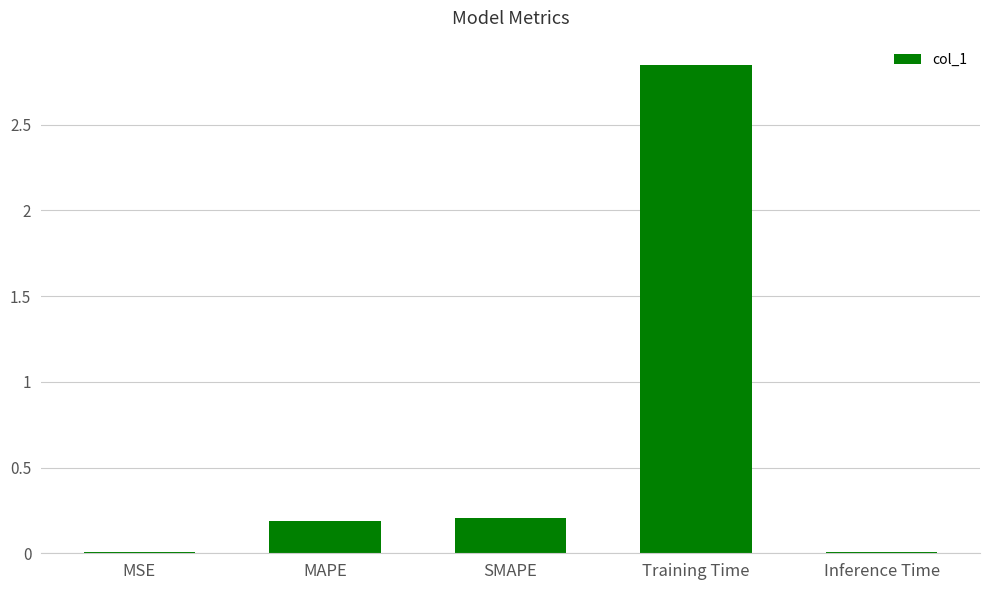

Which has a higher value, Training Time or MSE?

Training Time